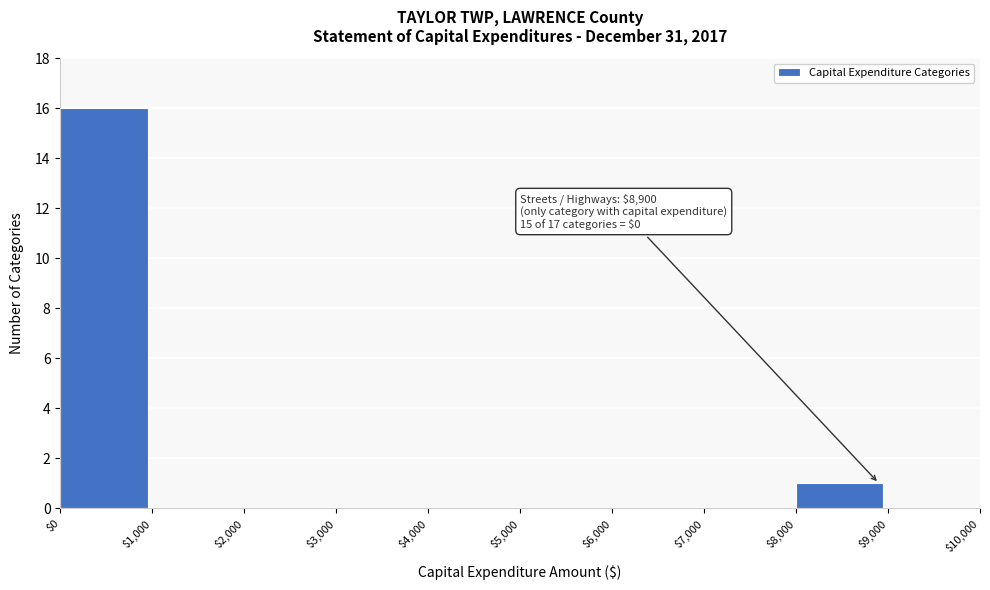

Which range on the x-axis has the tallest bar?

$0 to $1,000